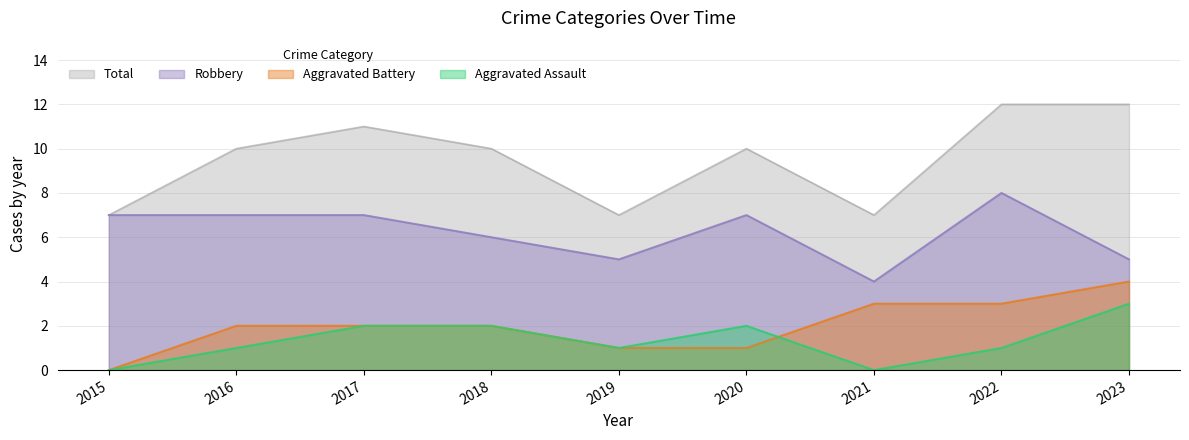

Which series has the largest total across all categories?

Total